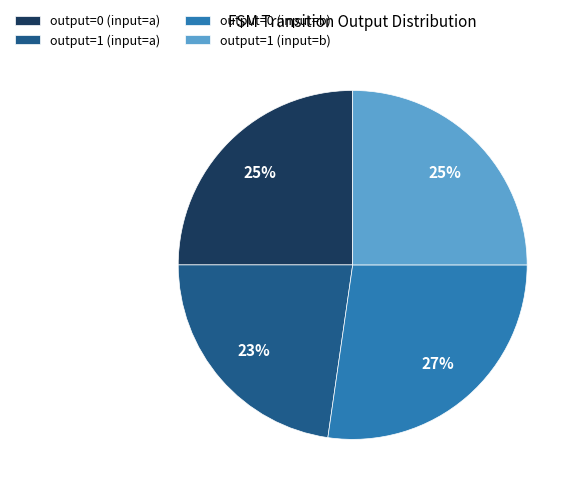

To the nearest percent, what is the combined percentage of output=1 (input=b) and output=0 (input=a)?

50%